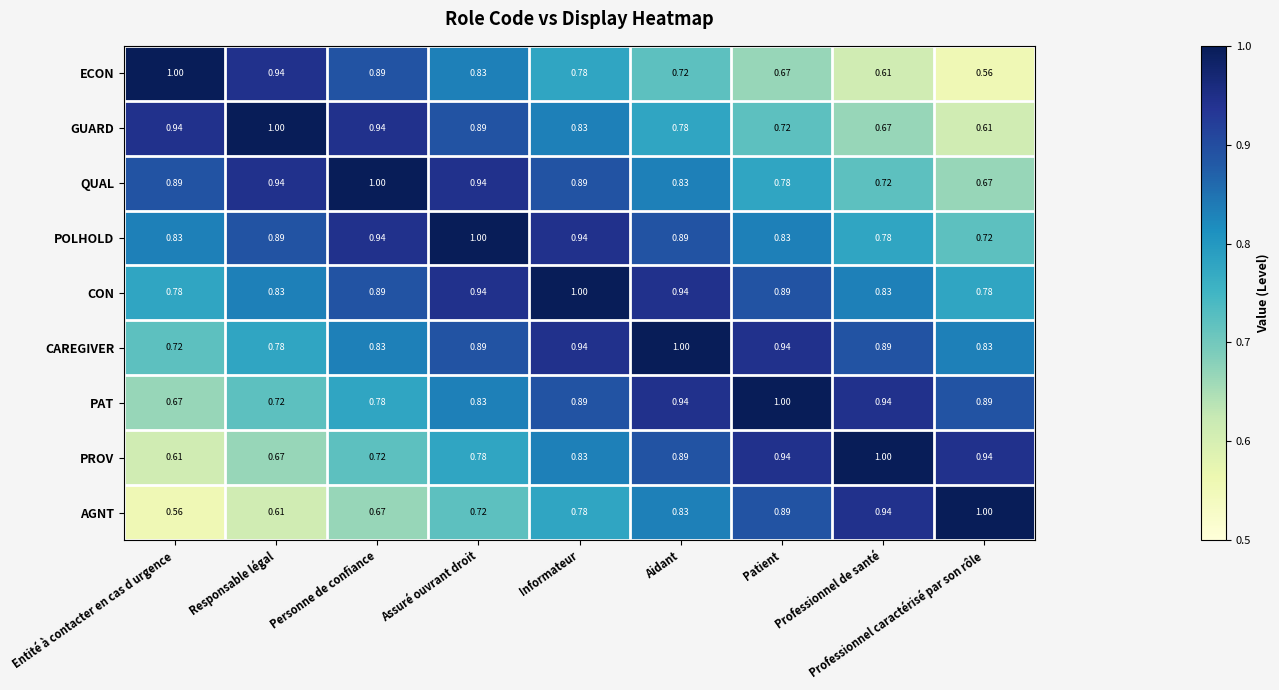

At which label is GUARD closest to 0?

Professionnel caractérisé par son rôle